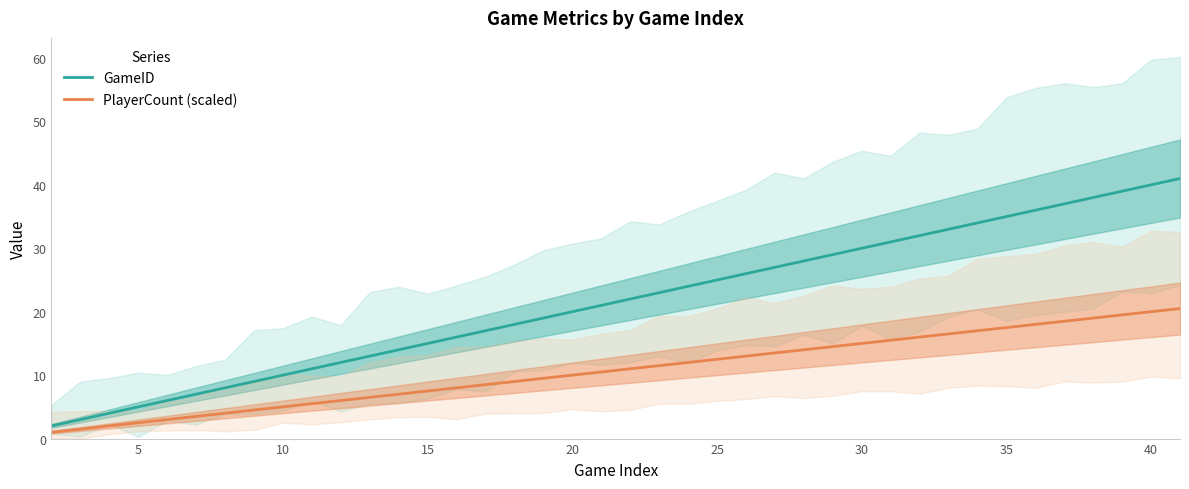

What is the highest value of the GameID series?

41.0